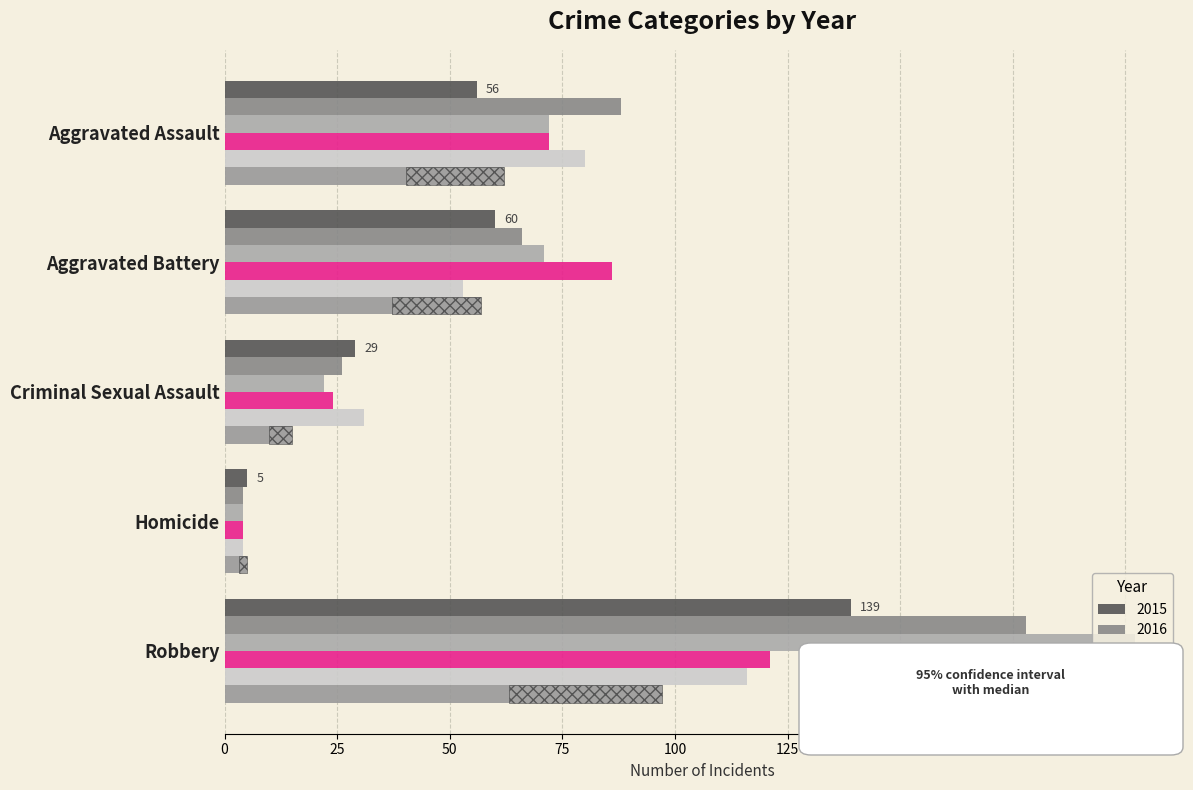

Reading right to left, transcribe all the data shown in this chart.

2015: 139	5	29	60	56
2016: 178	4	26	66	88
2017: 202	4	22	71	72
2018: 121	4	24	86	72
2019: 116	4	31	53	80
2020: 97	5	15	57	62